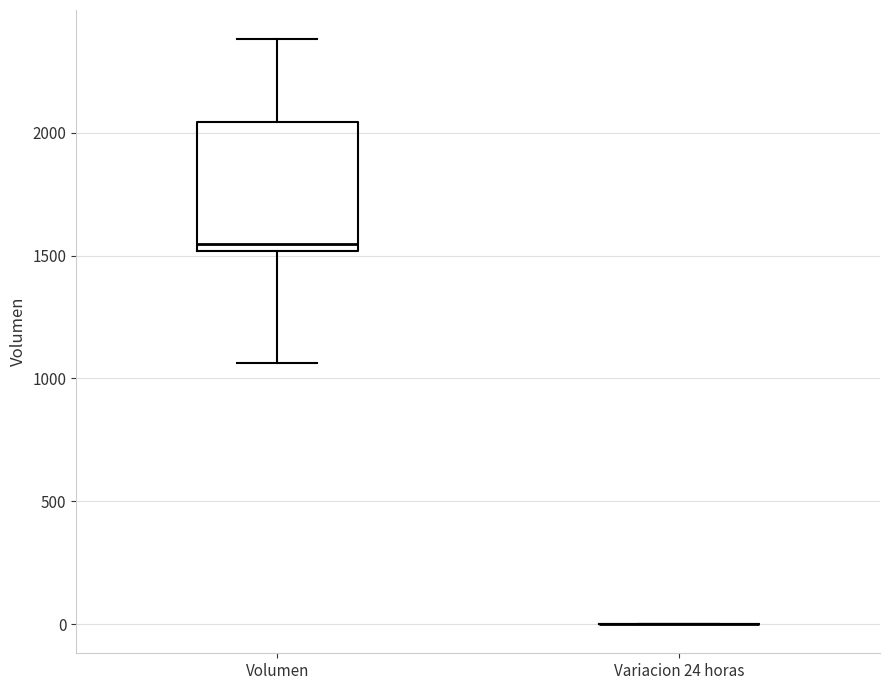

Reading left to right, transcribe this box plot: for each box, give where its median line is, the range the box spans, and where its two whiskers end, as read against the y-axis. The values are not printed on the chart, so give them approximately, as read against the axis.

Volumen: median 1550, box 1500 to 2050, whiskers 1050 to 2400
Variacion 24 horas: box collapsed to a line at 0, whiskers 0 to 0